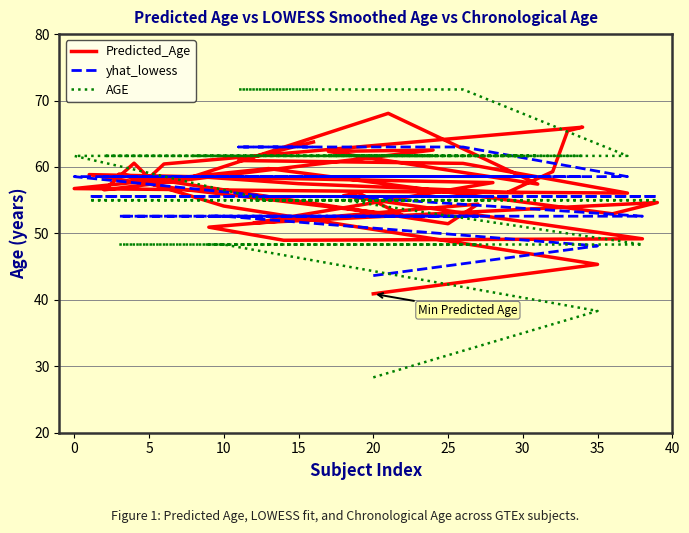

At how many categories does at least one series exceed 28?

40